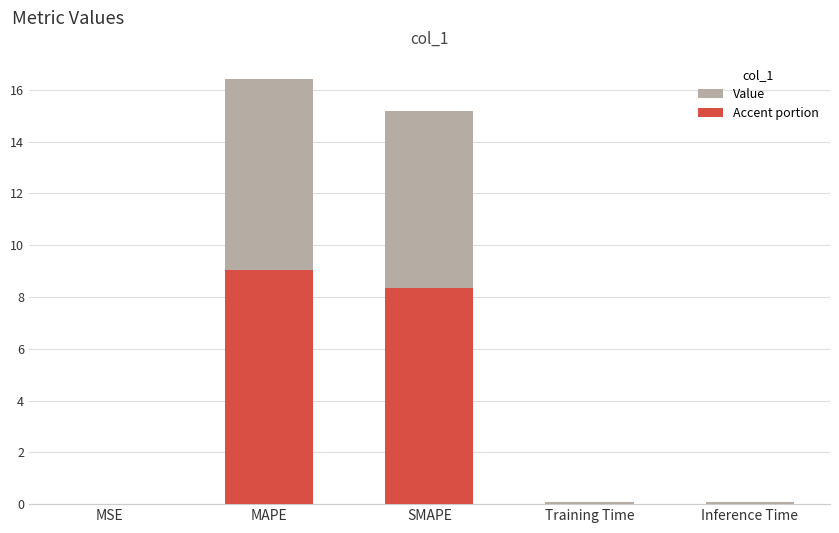

Which has a higher value, Inference Time or Training Time?

Inference Time